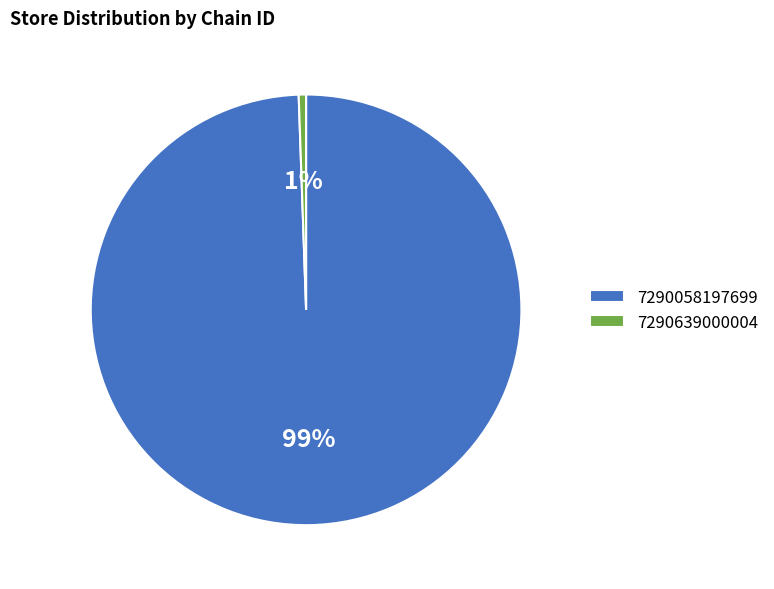

Which has a higher value, 7290639000004 or 7290058197699?

7290058197699